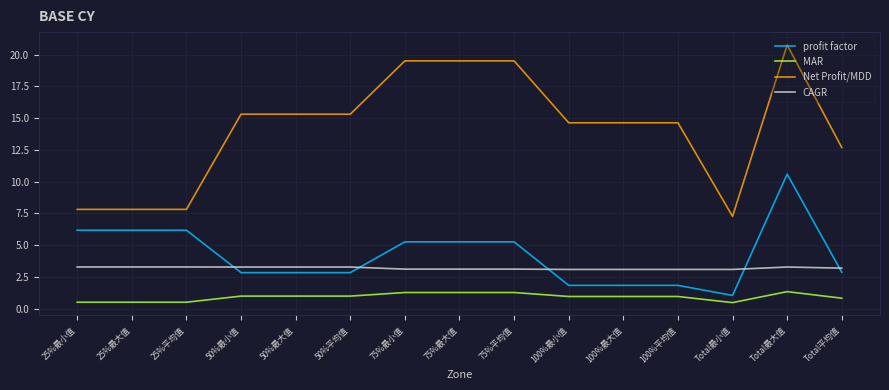

True or false: Net Profit/MDD and profit factor cross at least once.

False